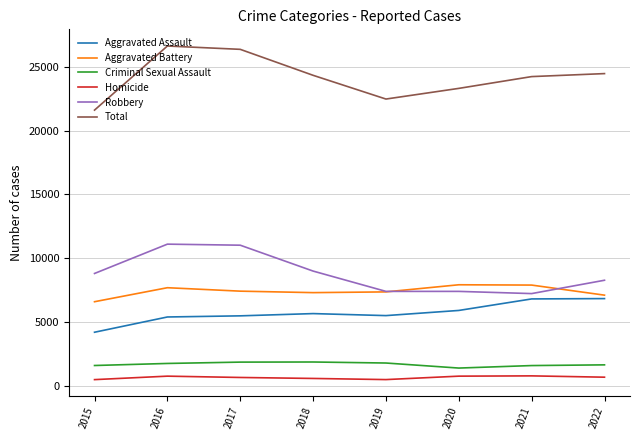

The Aggravated Battery series shows 12293 at 2021. True or false?

False